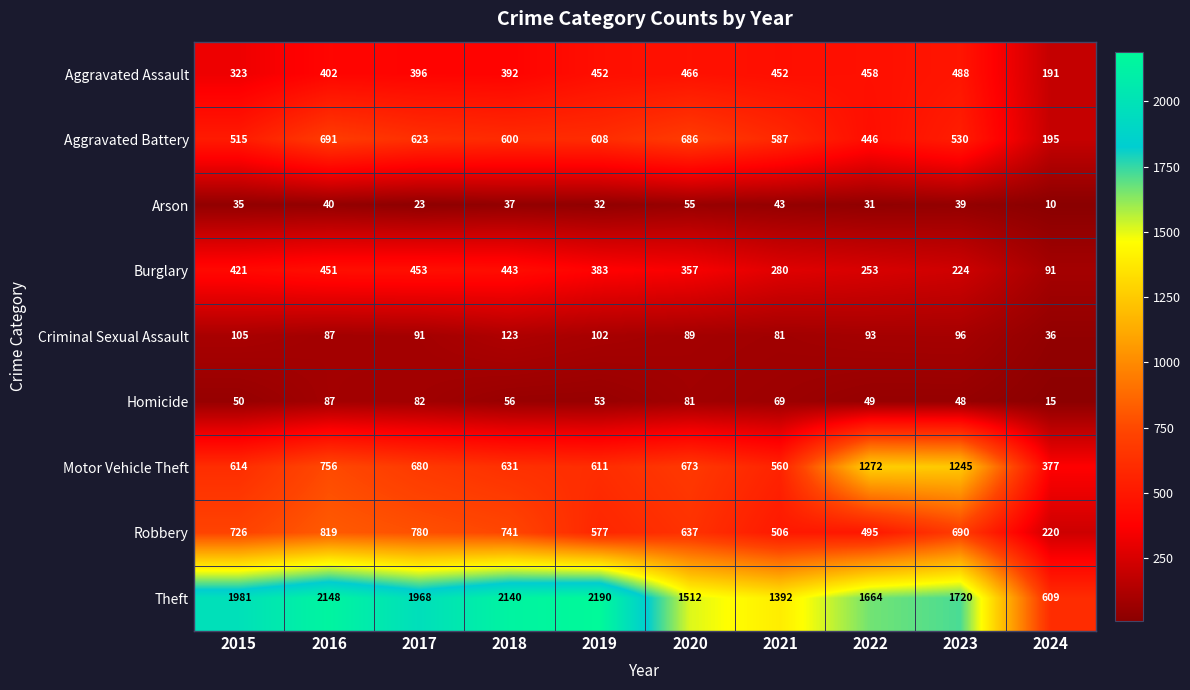

What is the highest value of the Criminal Sexual Assault series?

123